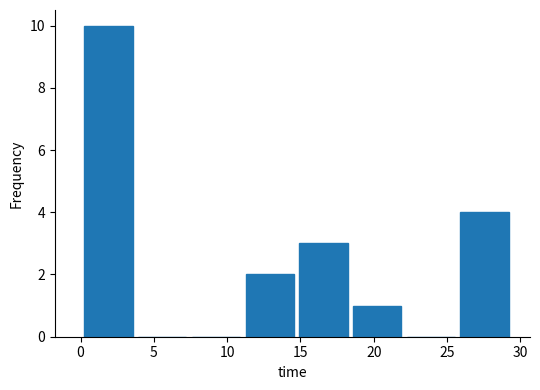

What is the height of the bar covering 0.0 to 3.5 on the x-axis? Neither the bar edges nor the heights are printed on the chart, so give them approximately, as read against the axes.

10